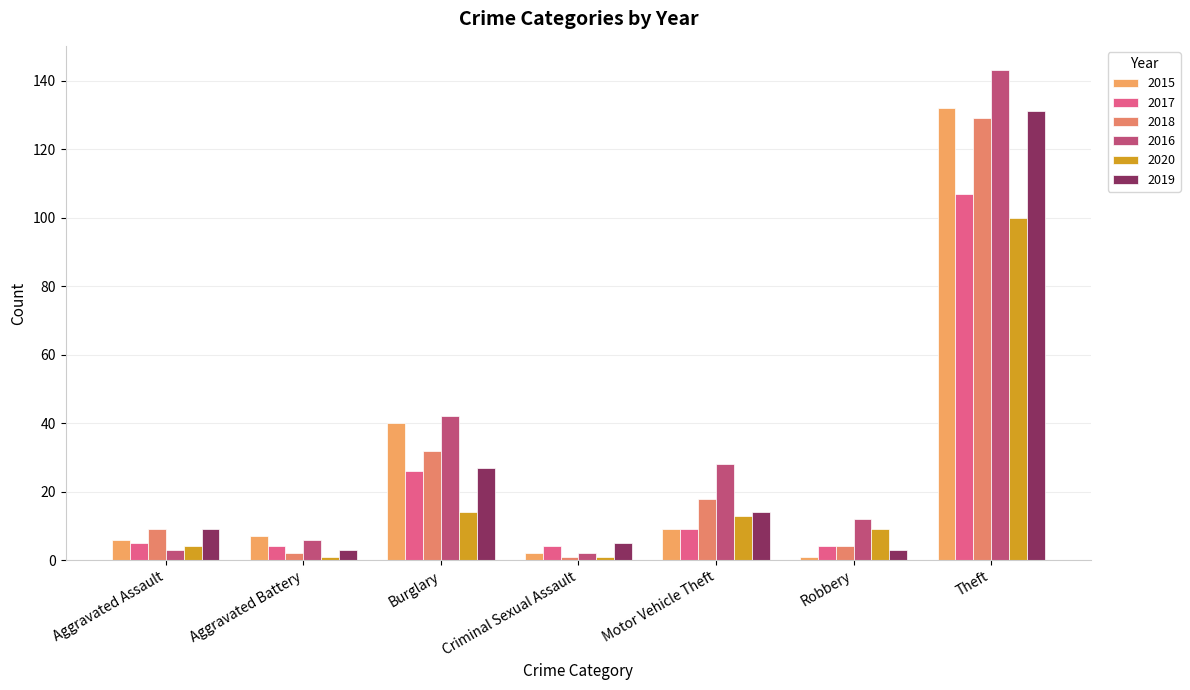

Between Burglary and Robbery, which series saw the biggest shift?

2015